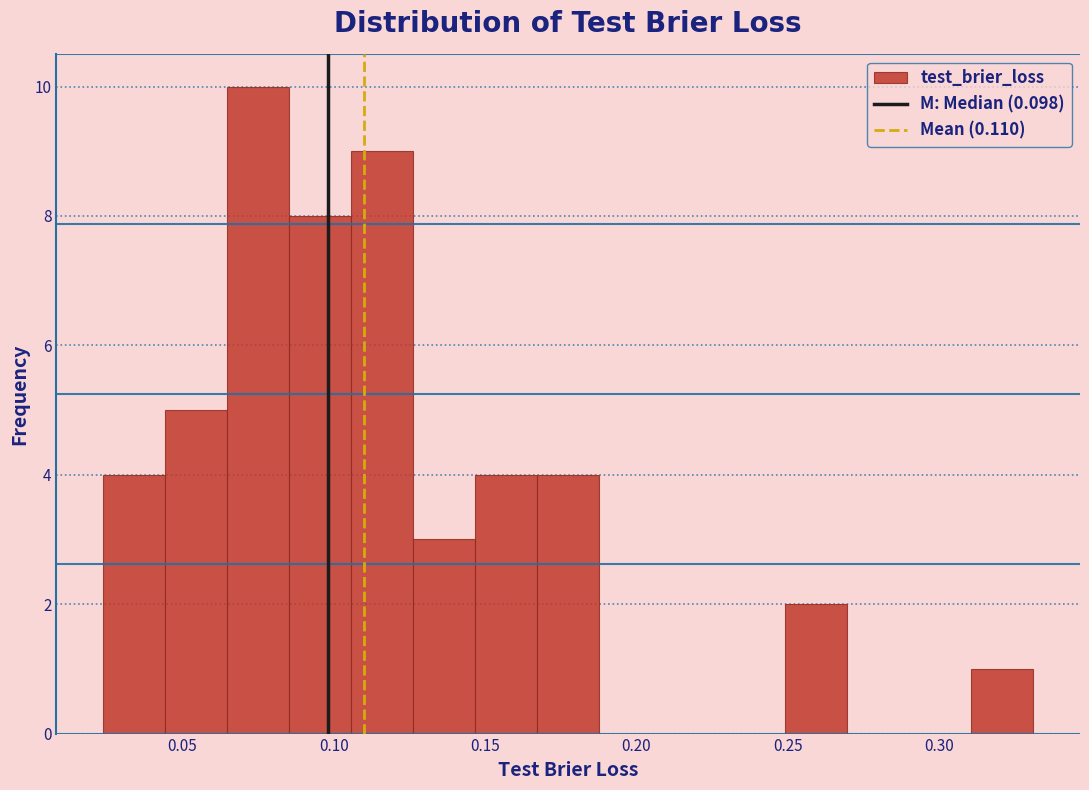

How tall is the bar that spans 0.125 to 0.145 on the x-axis? Neither the bar edges nor the heights are printed on the chart, so give them approximately, as read against the axes.

3